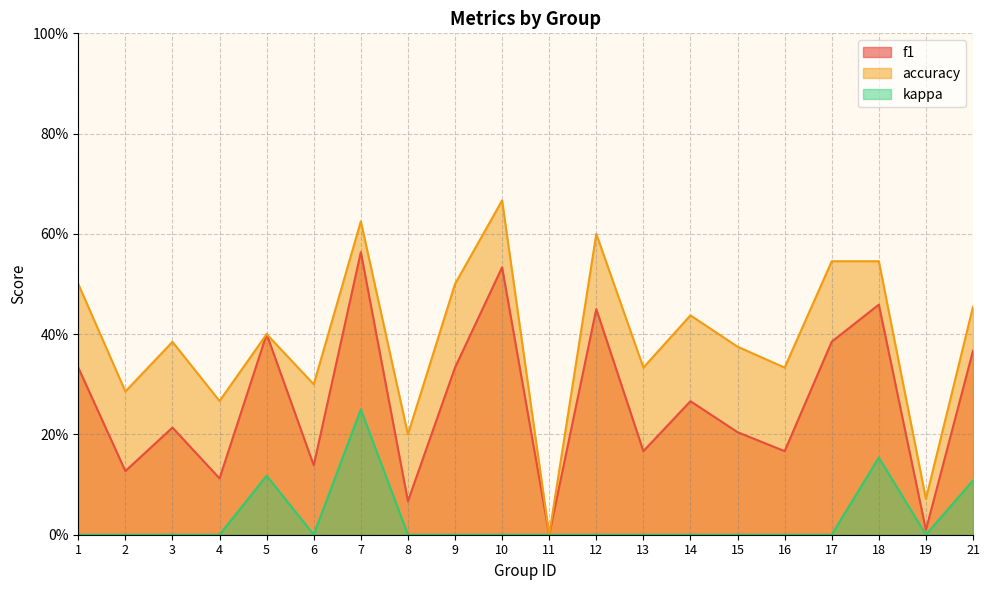

Which label corresponds to the largest value in the chart?

10